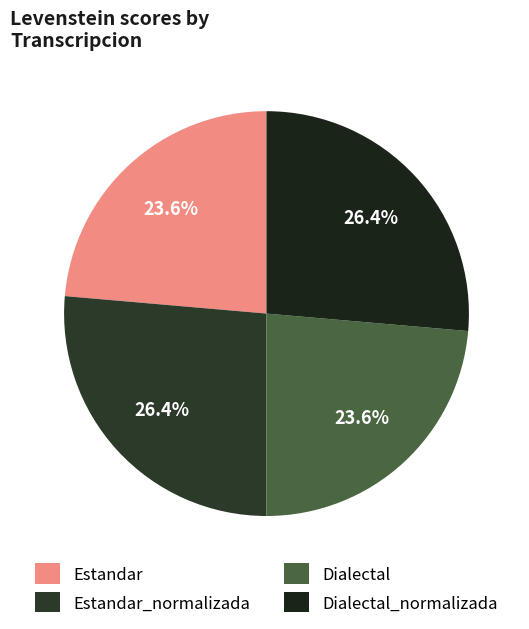

To the nearest percent, what is the combined percentage of Estandar_normalizada and Dialectal?

50%